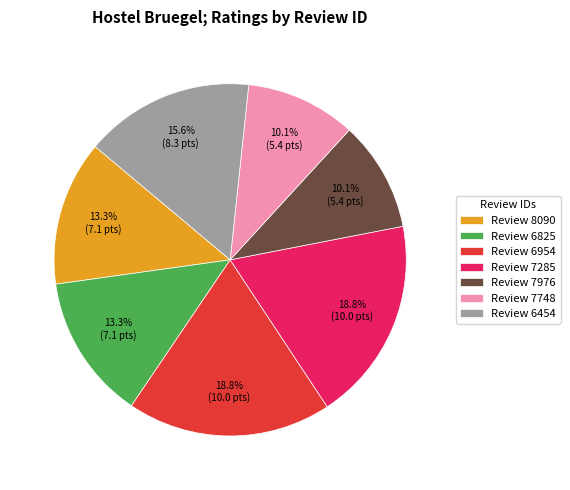

What percentage do Review 6825 and Review 6954 together represent?

32.1%